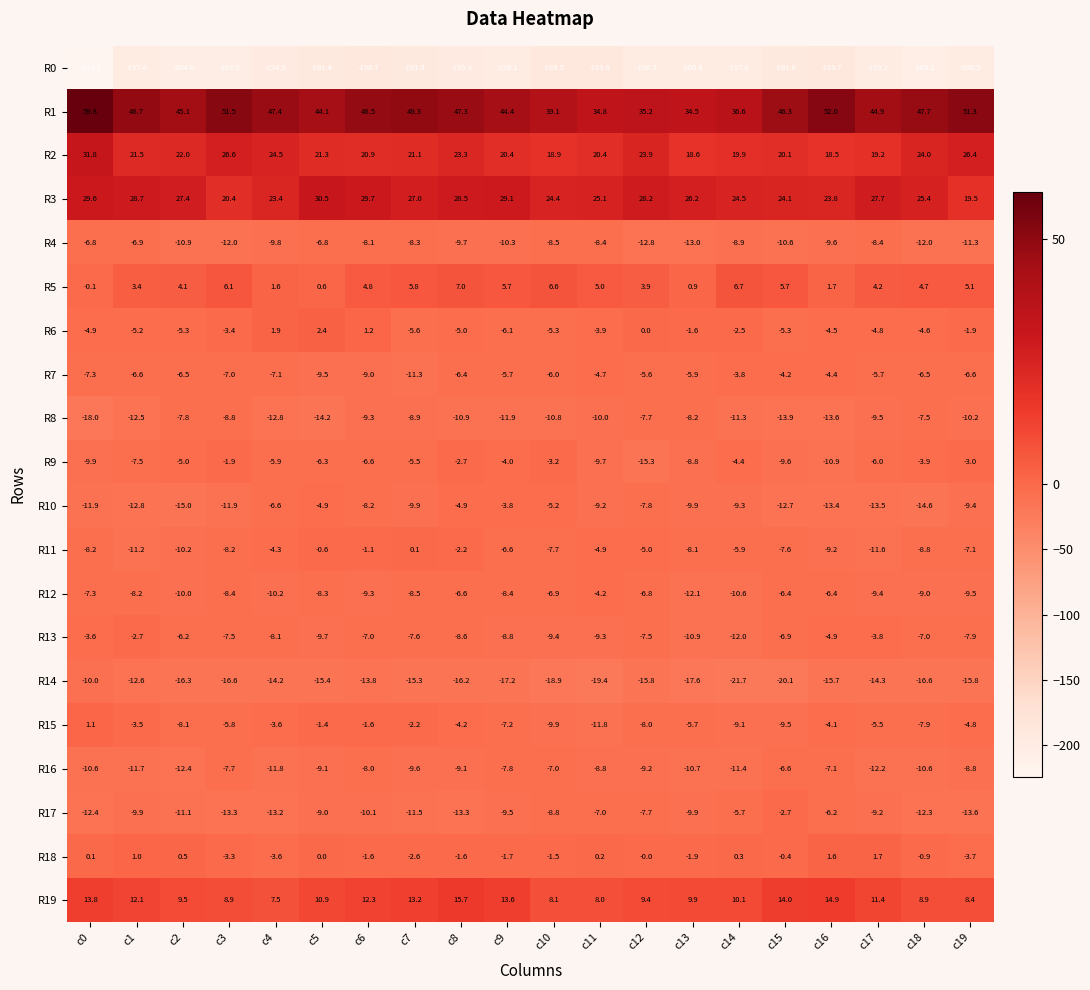

What is the sum of the R19 values at c3 and c8?

24.6